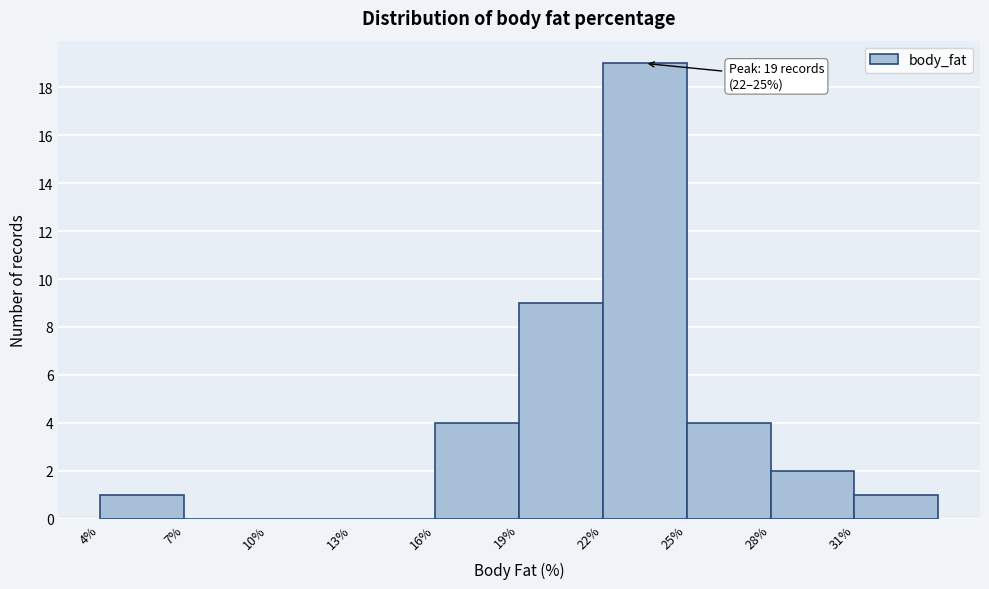

Which range on the x-axis has the tallest bar?

22 to 25